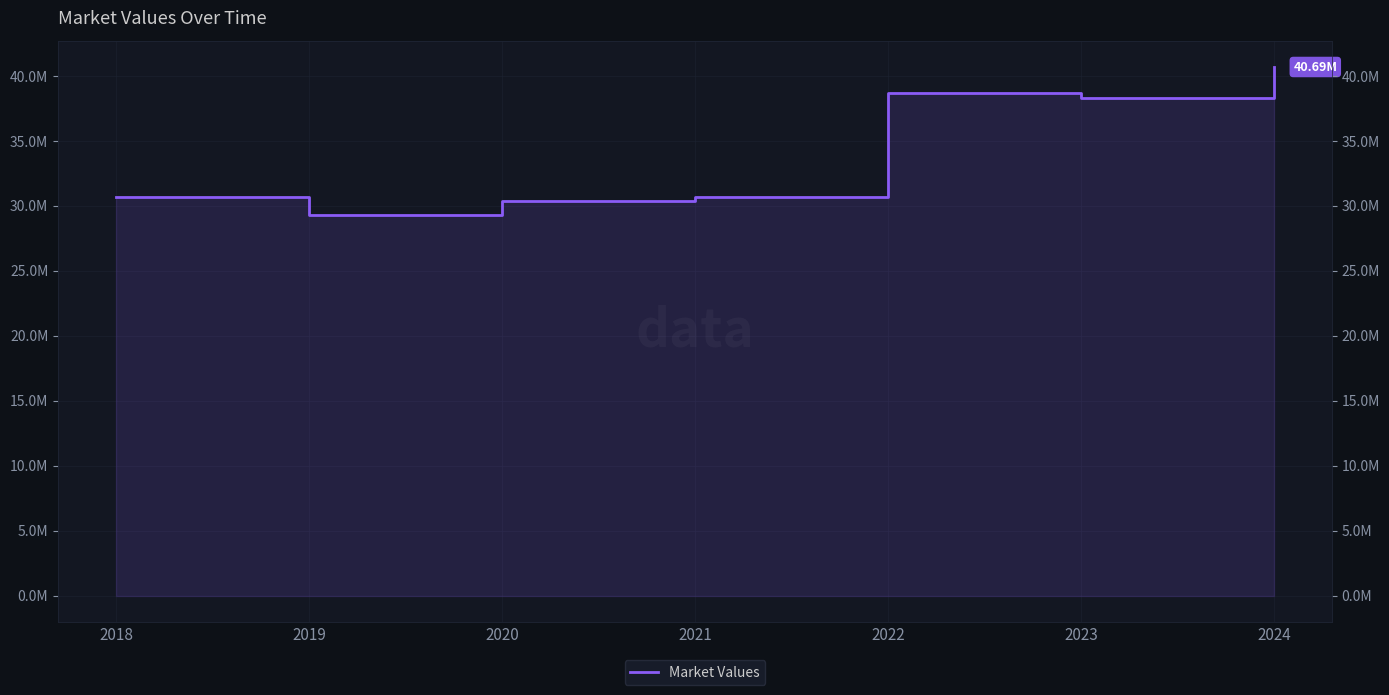

The value at 2018 is 30685269.0. True or false?

True